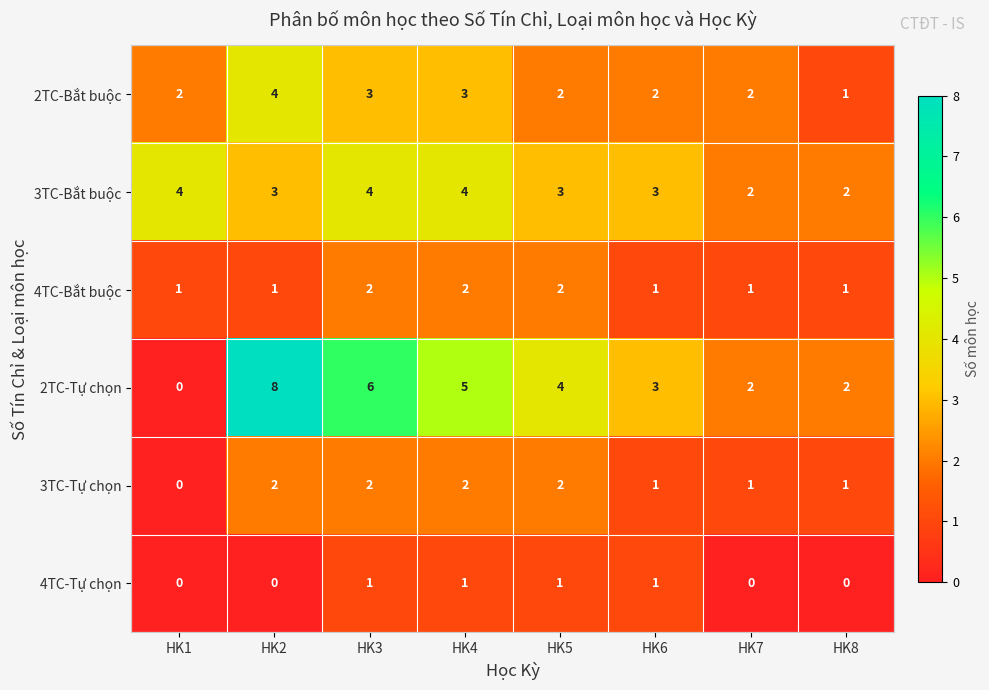

Which category has the lowest value in the 2TC-Tự chọn series?

HK1